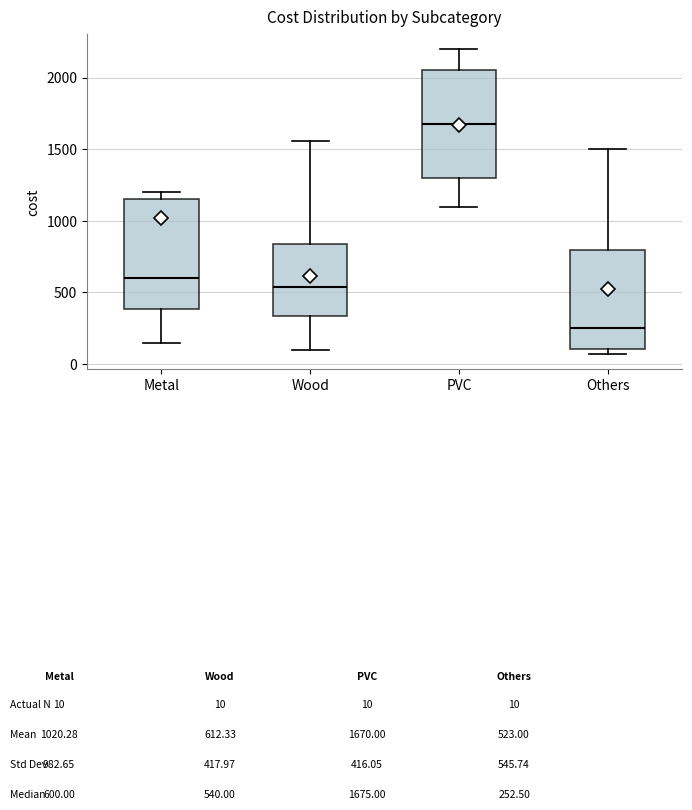

Which box has the highest median line?

PVC